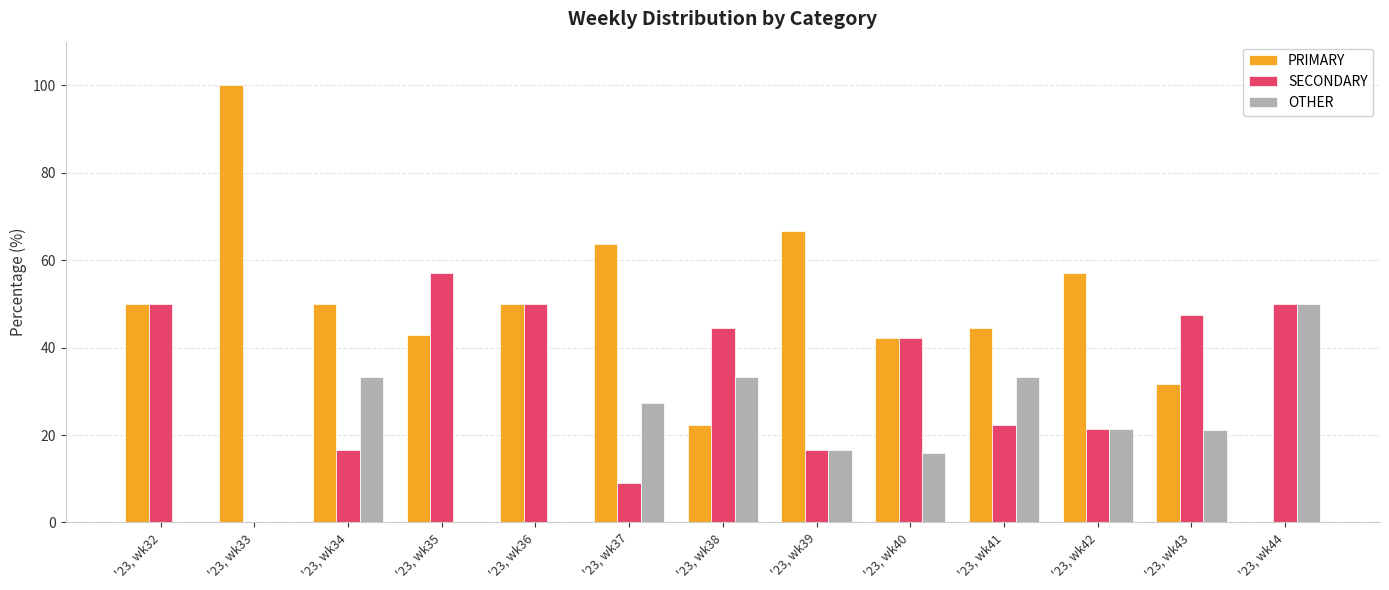

The value of OTHER at '23, wk37 is 27.3. True or false?

True